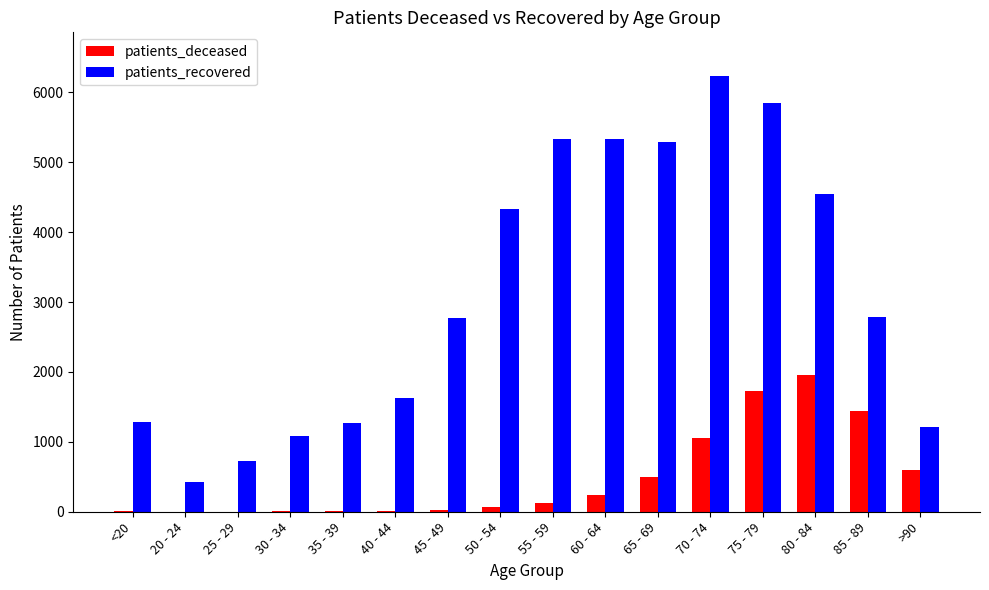

The value of patients_recovered at 60 - 64 is 8930. True or false?

False